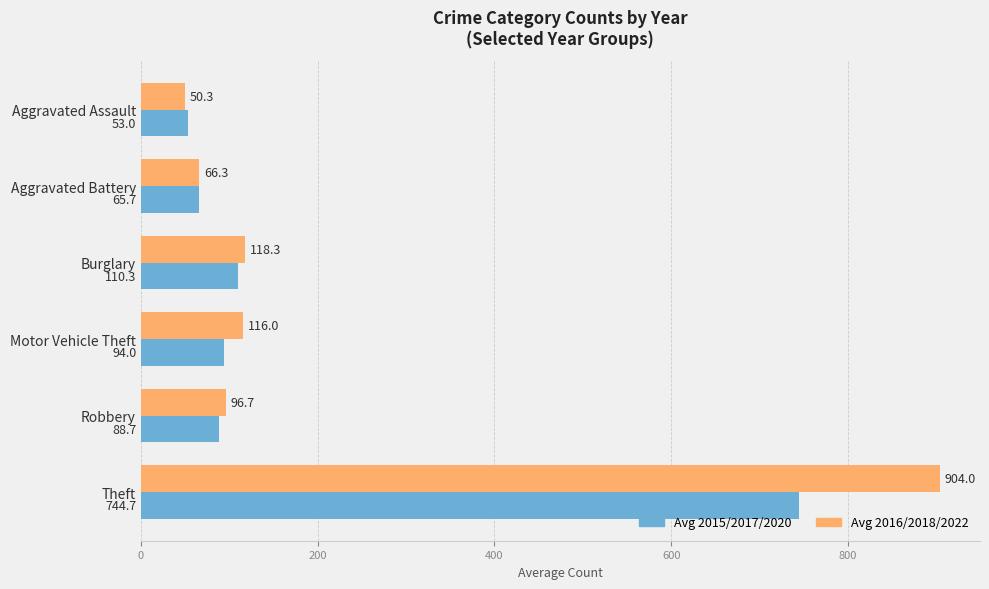

Which series changed the most between Aggravated Assault and Motor Vehicle Theft?

Avg 2016/2018/2022